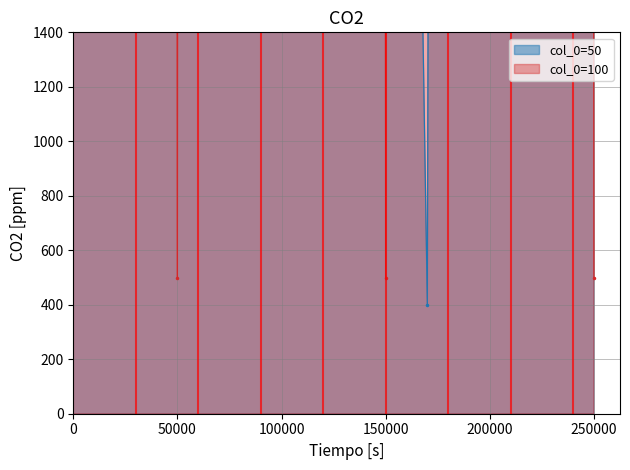

Is the value of 100 at 16 greater than the value of 50 at 8?

No